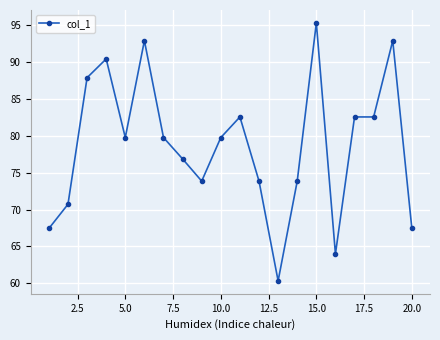

What is the value of the 8th point from the left?

76.9